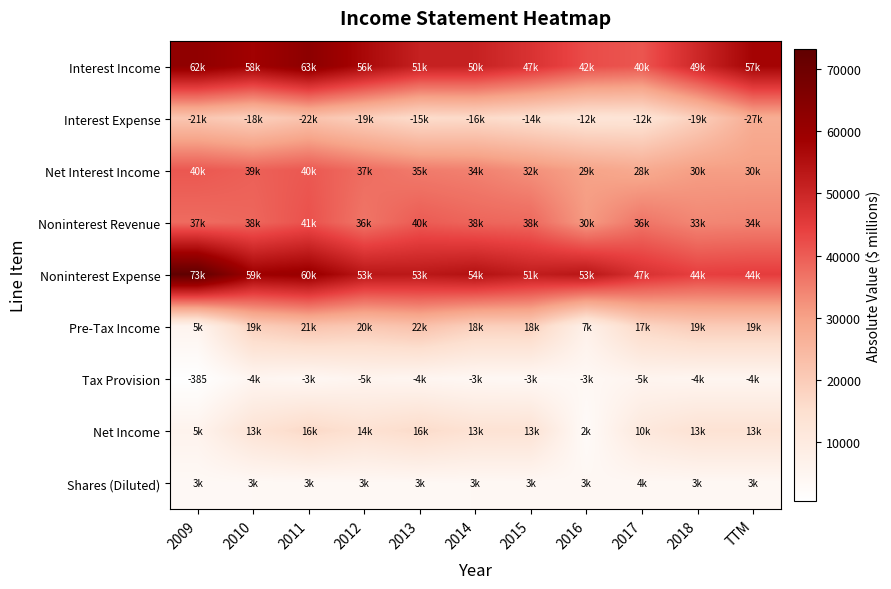

Which series has the largest total across all categories?

Noninterest Expense